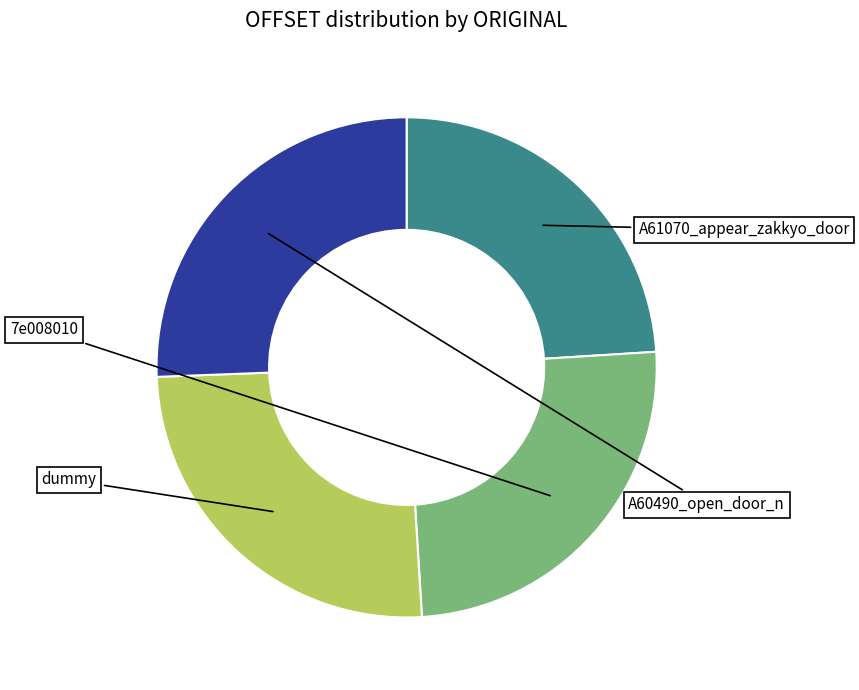

Is there any slice that represents more than half of the pie?

No